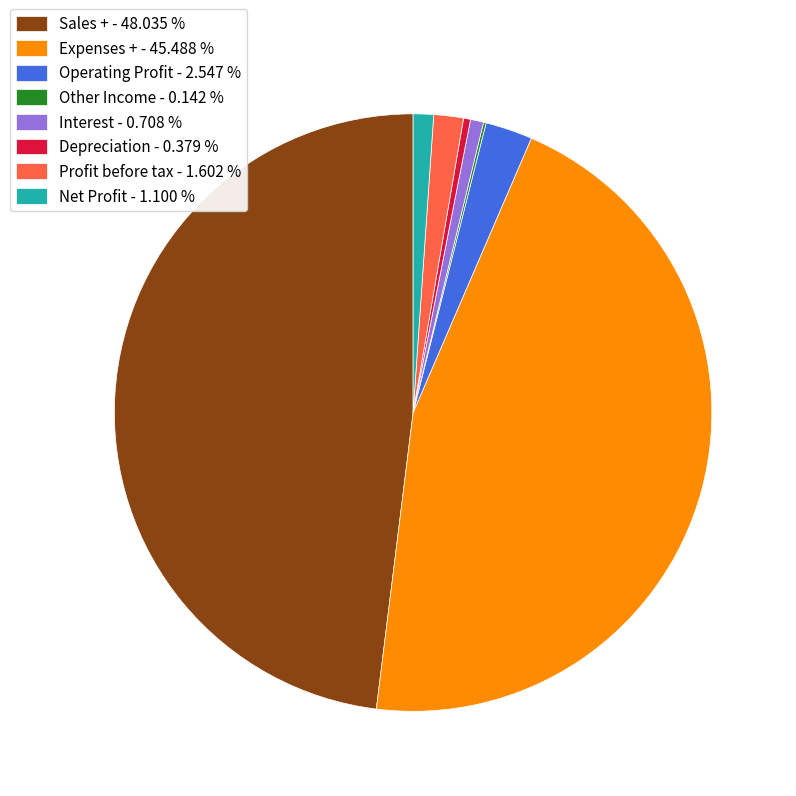

Is it true that Net Profit is 1% of the pie?

True